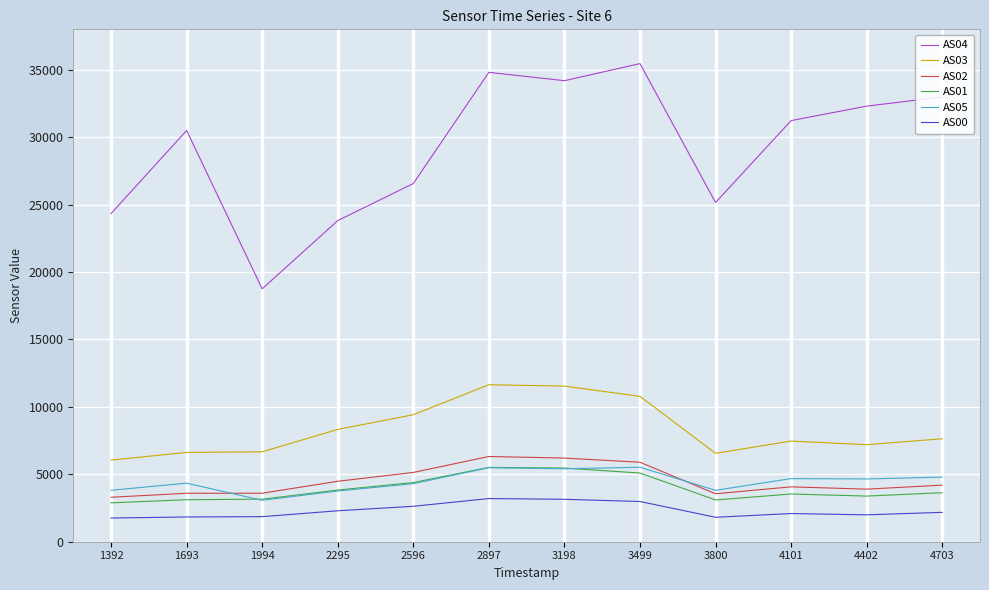

The value of AS02 at 1693 is 6058. True or false?

False